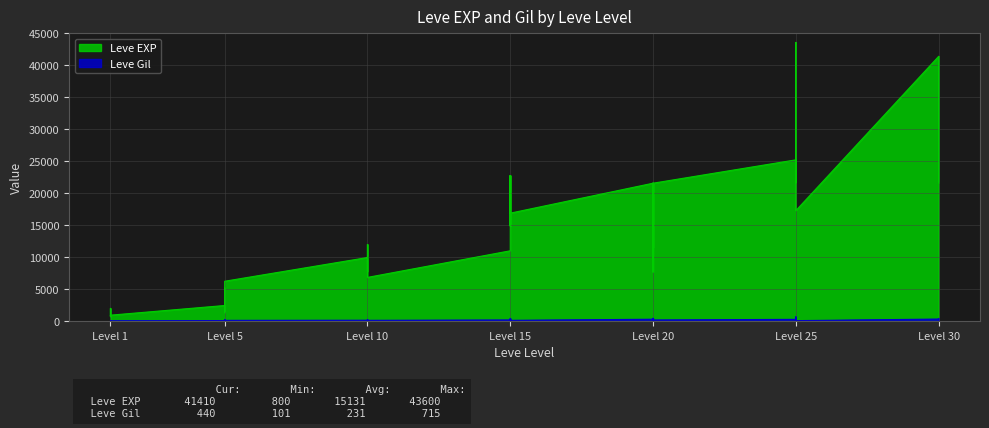

How many lines are shown in the chart?

2